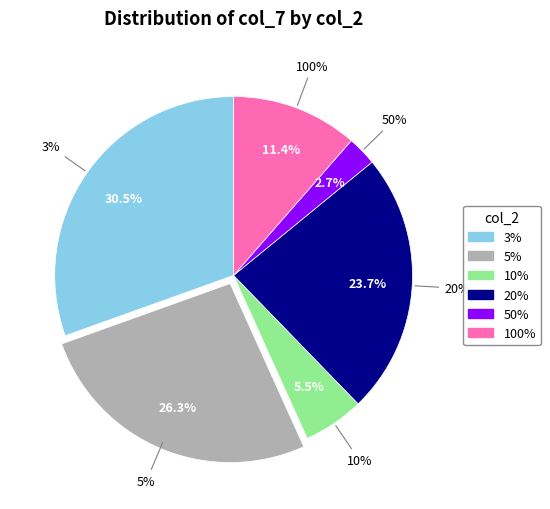

Rank the categories by value from lowest to highest.

50%, 10%, 100%, 20%, 5%, 3%